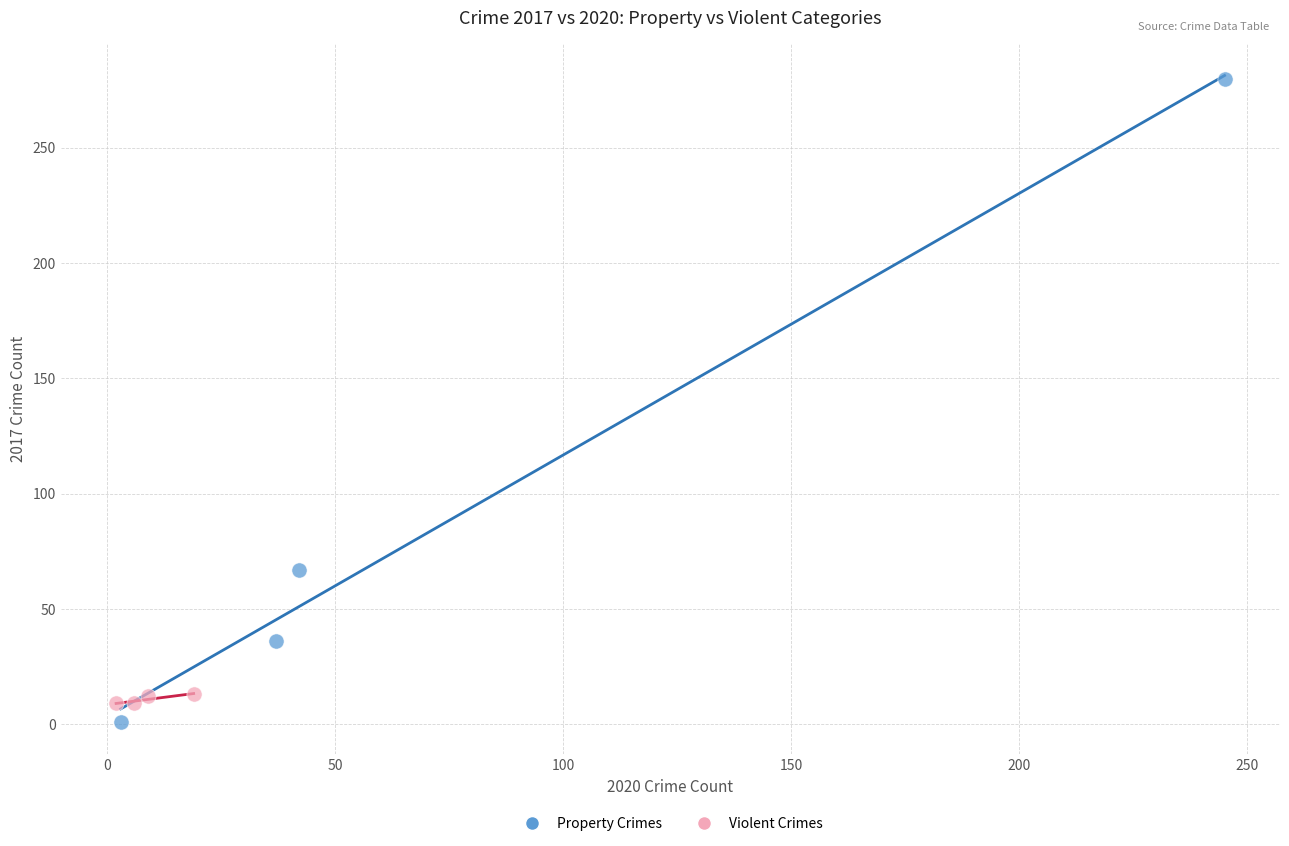

Which series reaches the maximum Y coordinate?

Property Crimes